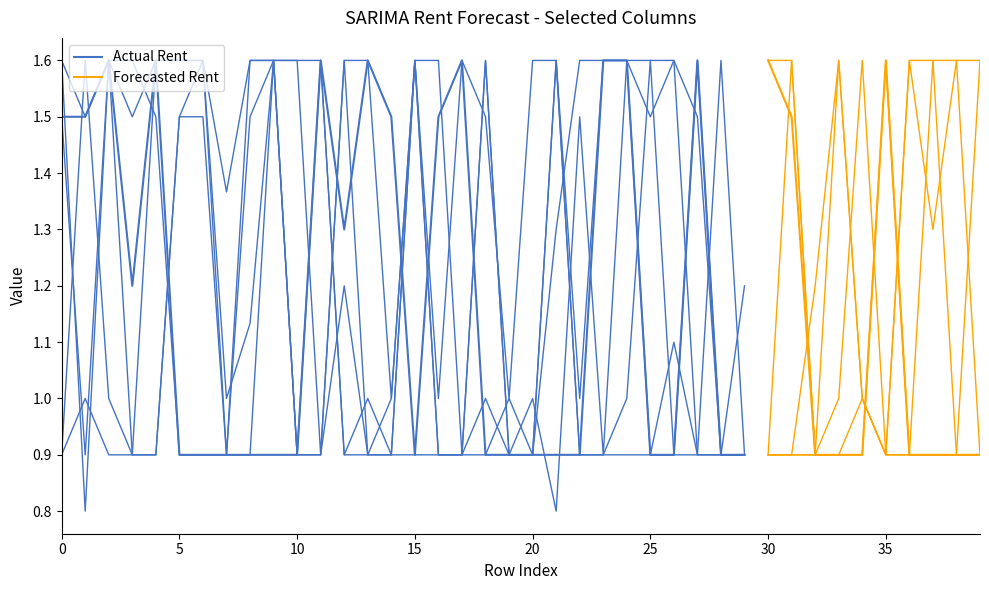

How many categories are shown in the chart?

40